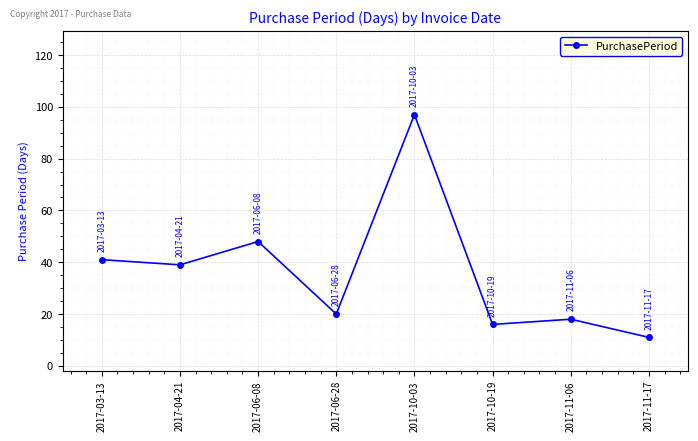

Reading left to right, transcribe all the data shown in this chart.

41	39	48	20	97	16	18	11